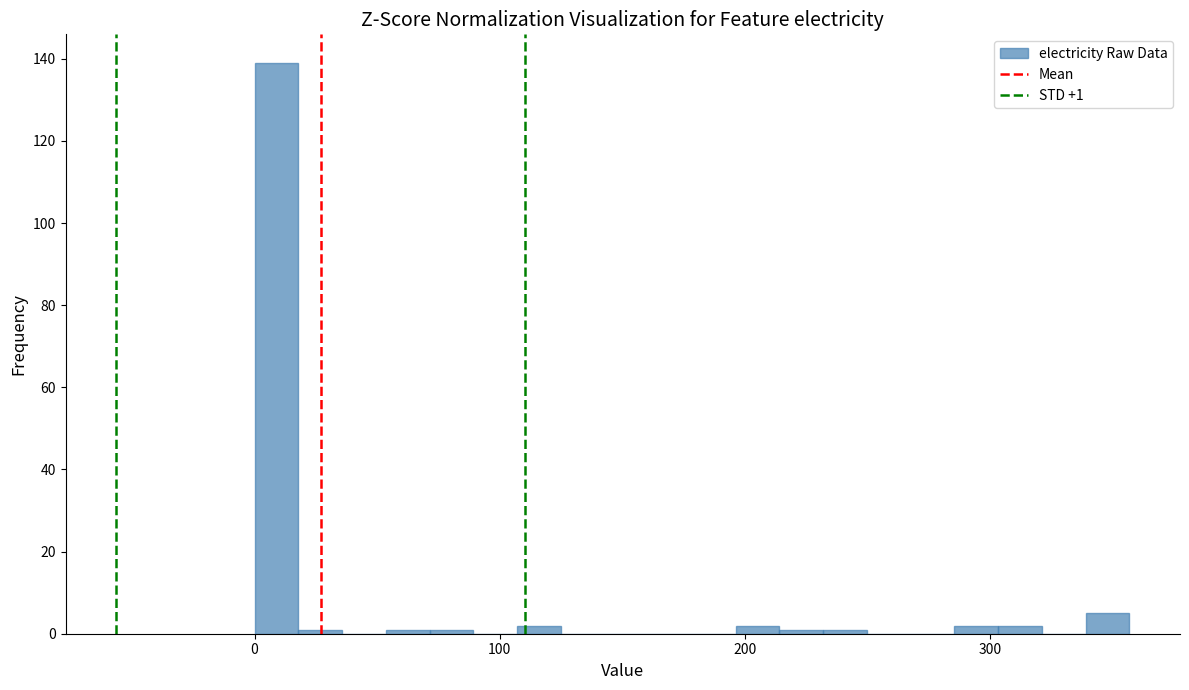

Read against the x-axis, roughly where is the centre of the tallest bar?

10